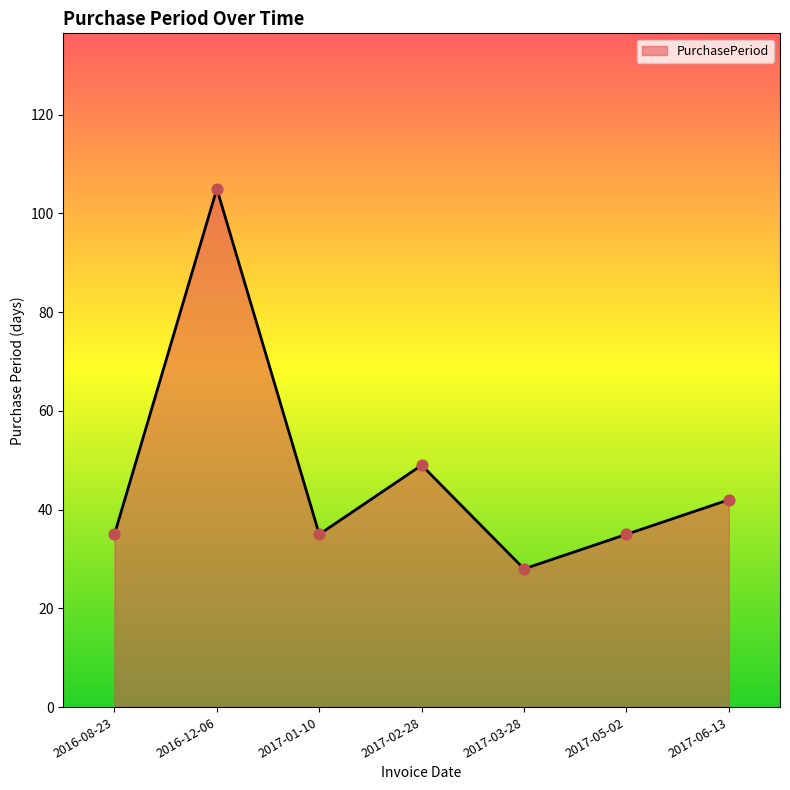

What is the ratio of the value at 2016-12-06 to the value at 2017-02-28?

2.1